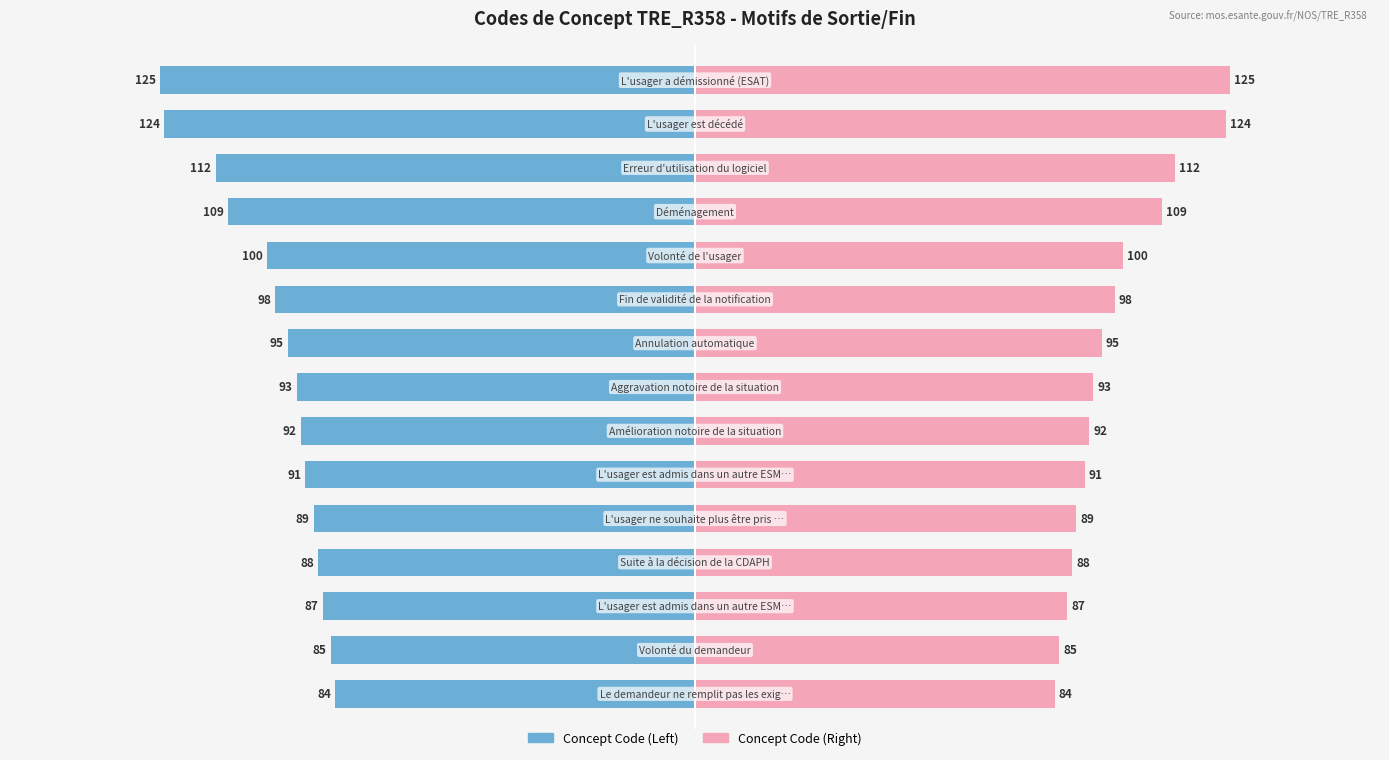

How many bars are there in total?

30